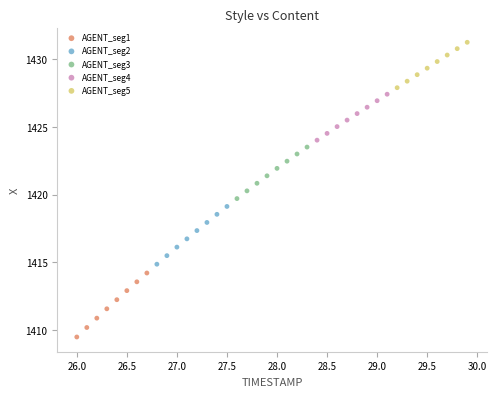

Which series reaches the maximum Y coordinate?

AGENT_seg5